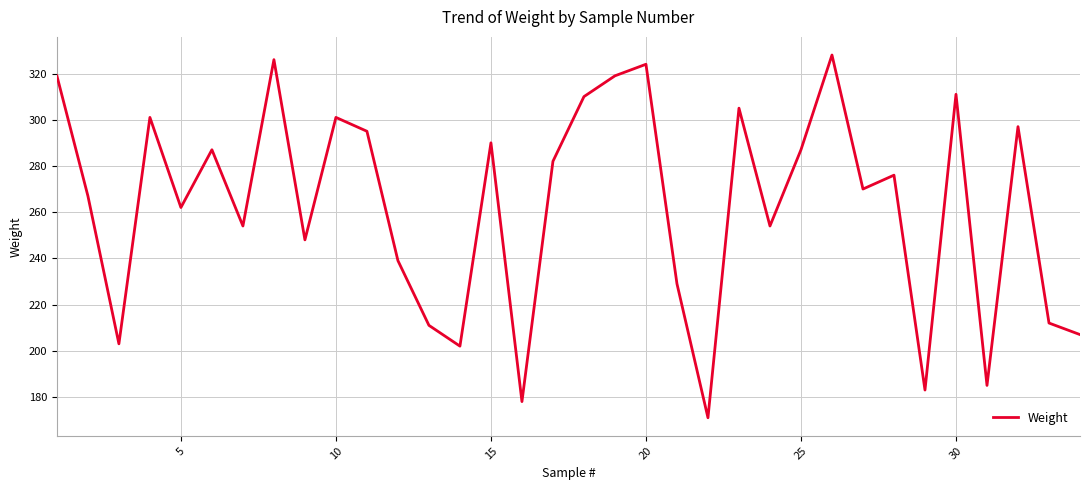

True or false: the data has more than 2 interior local peaks.

True